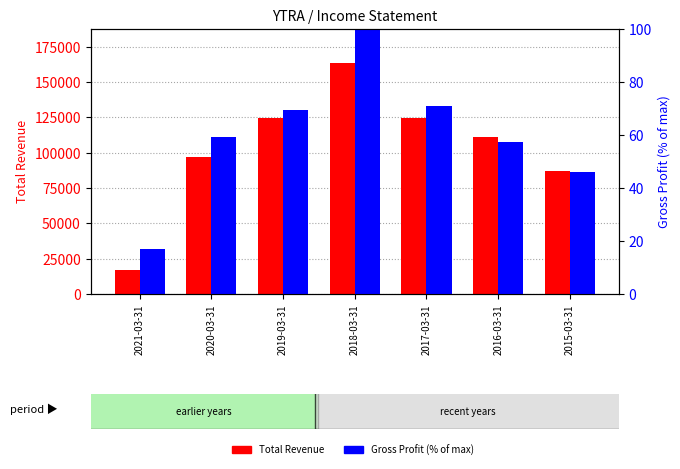

Which series has the widest spread of values?

Total Revenue